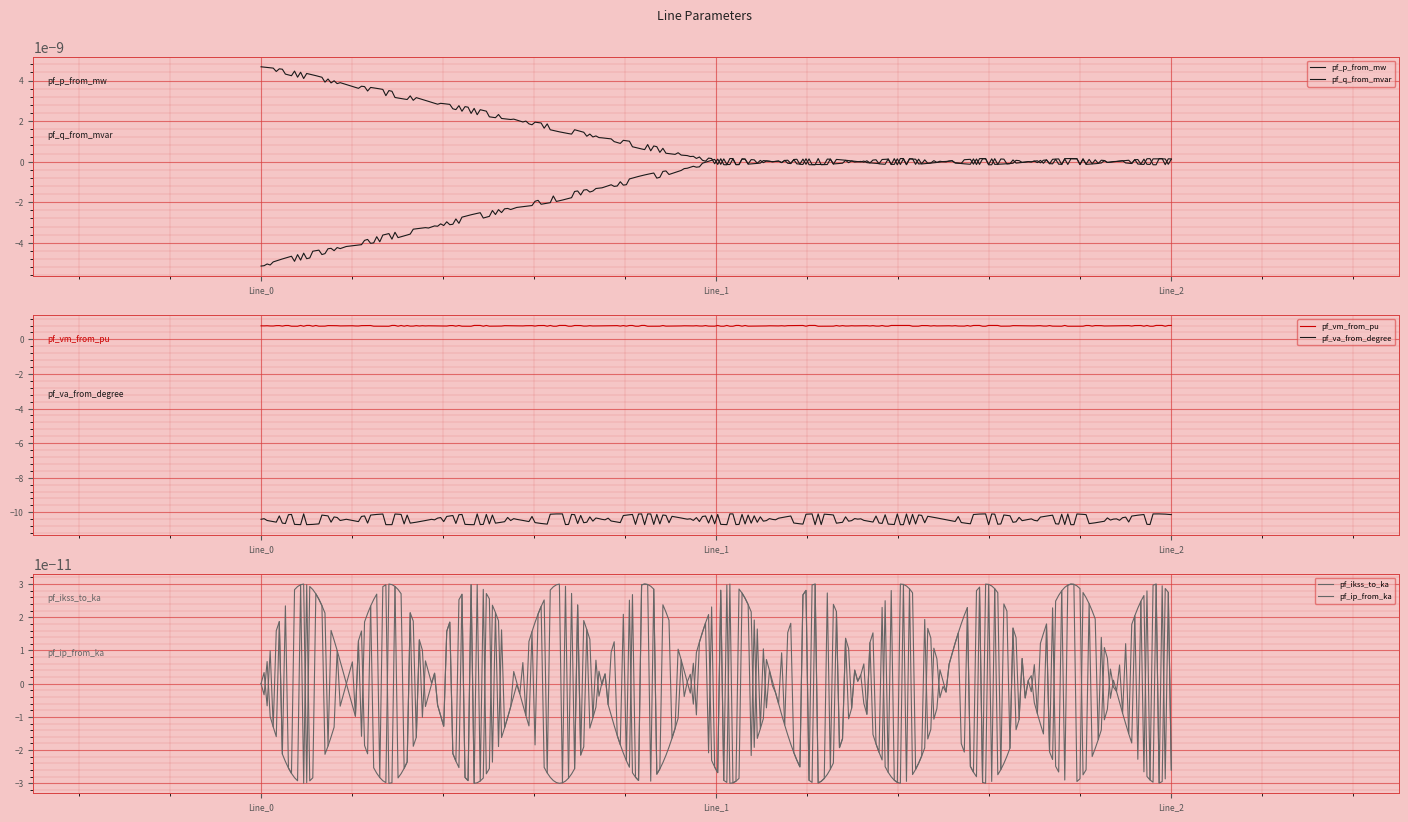

List the labels in order of pf_q_from_mvar value, largest first.

Line_0, Line_1, Line_2